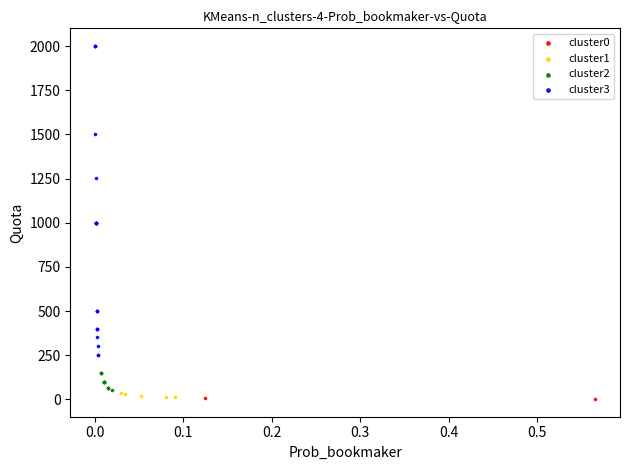

Which series has the largest Y range (max minus min)?

cluster3